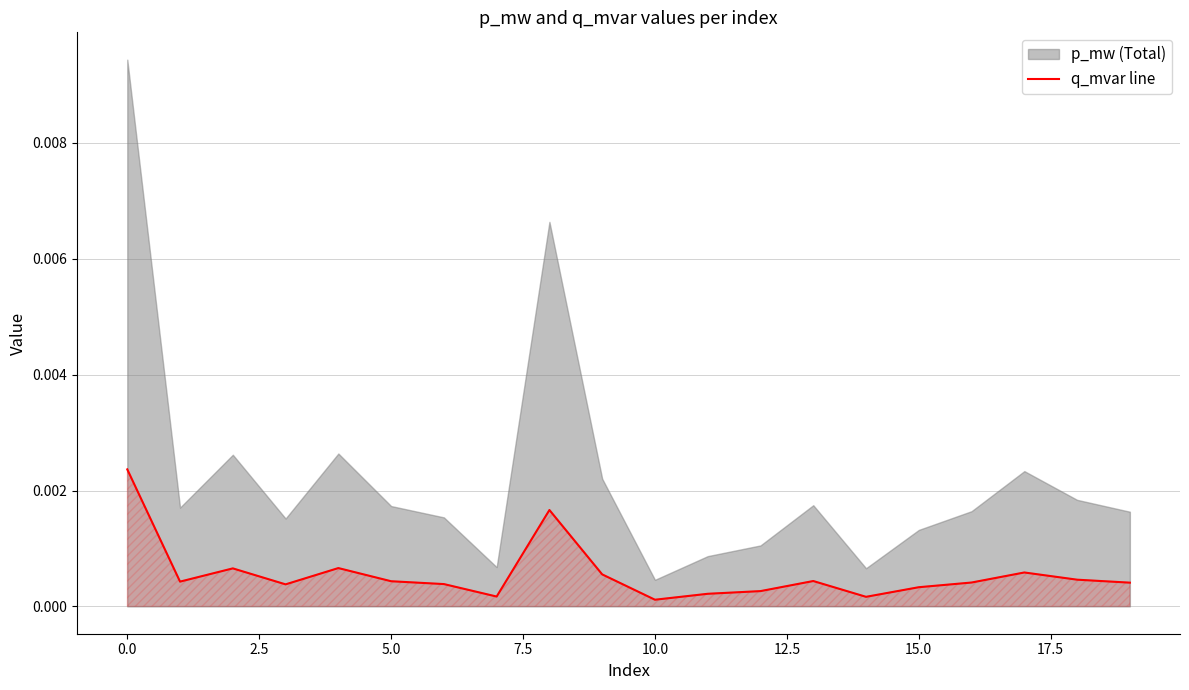

Which category has the lowest value across all series?

10